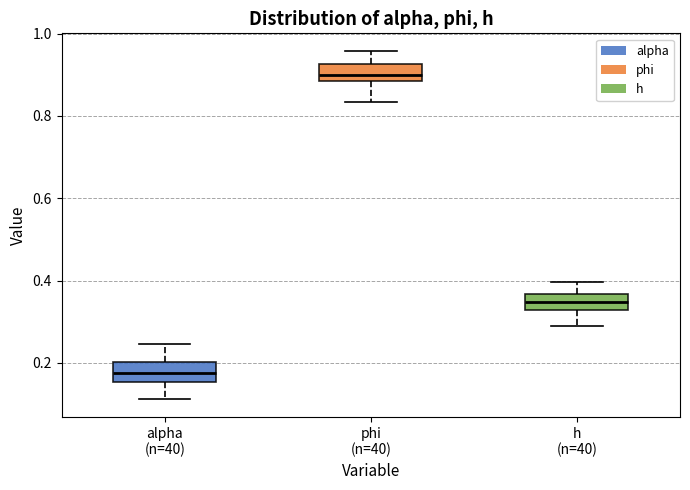

Reading left to right, transcribe this box plot: for each box, give where its median line is, the range the box spans, and where its two whiskers end, as read against the y-axis. The values are not printed on the chart, so give them approximately, as read against the axis.

alpha (n=40): median 0.18, box 0.16 to 0.20, whiskers 0.12 to 0.24
phi (n=40): median 0.90, box 0.88 to 0.92, whiskers 0.84 to 0.96
h (n=40): median 0.34, box 0.32 to 0.36, whiskers 0.28 to 0.40